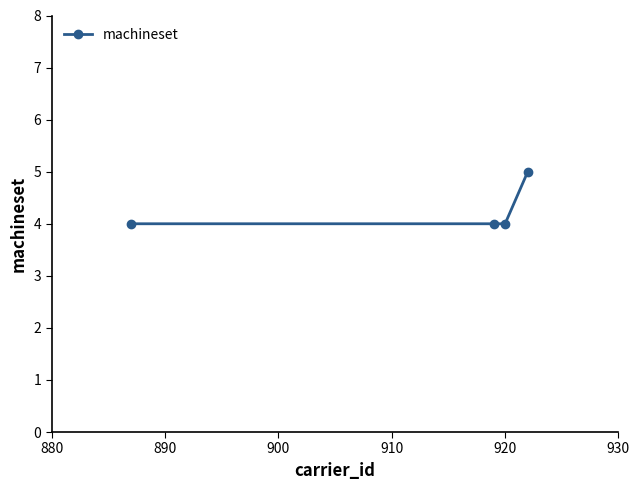

How many lines are shown in the chart?

1